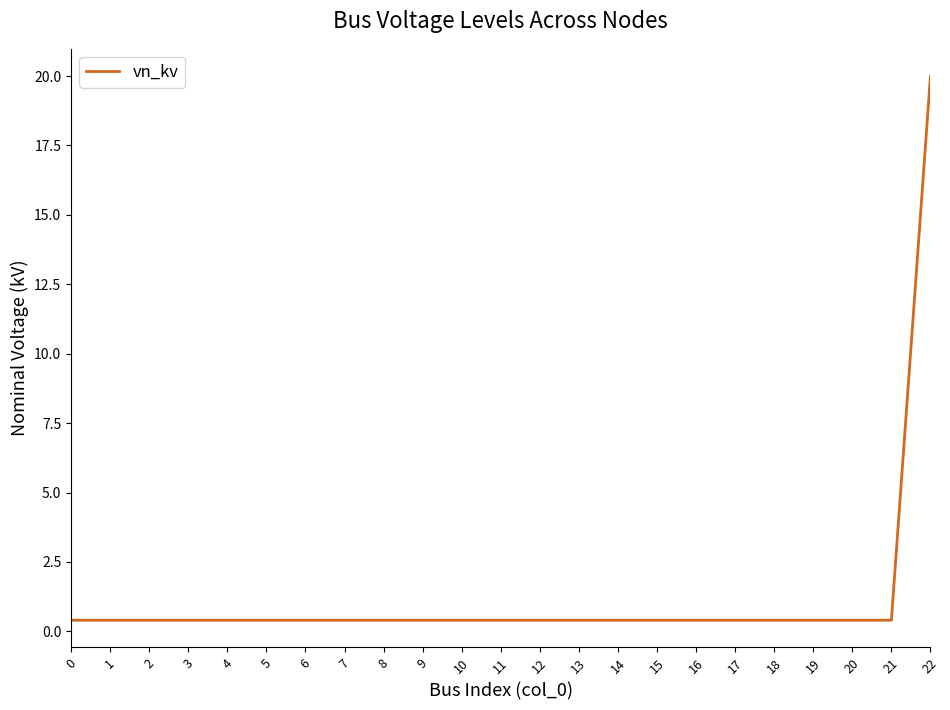

Reading left to right, what are all the values shown in this chart?

0.4	0.4	0.4	0.4	0.4	0.4	0.4	0.4	0.4	0.4	0.4	0.4	0.4	0.4	0.4	0.4	0.4	0.4	0.4	0.4	0.4	0.4	20.0